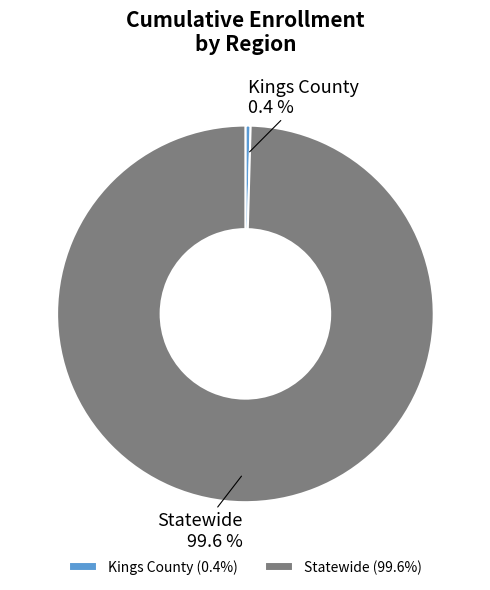

Is it true that Statewide is 91% of the pie?

False